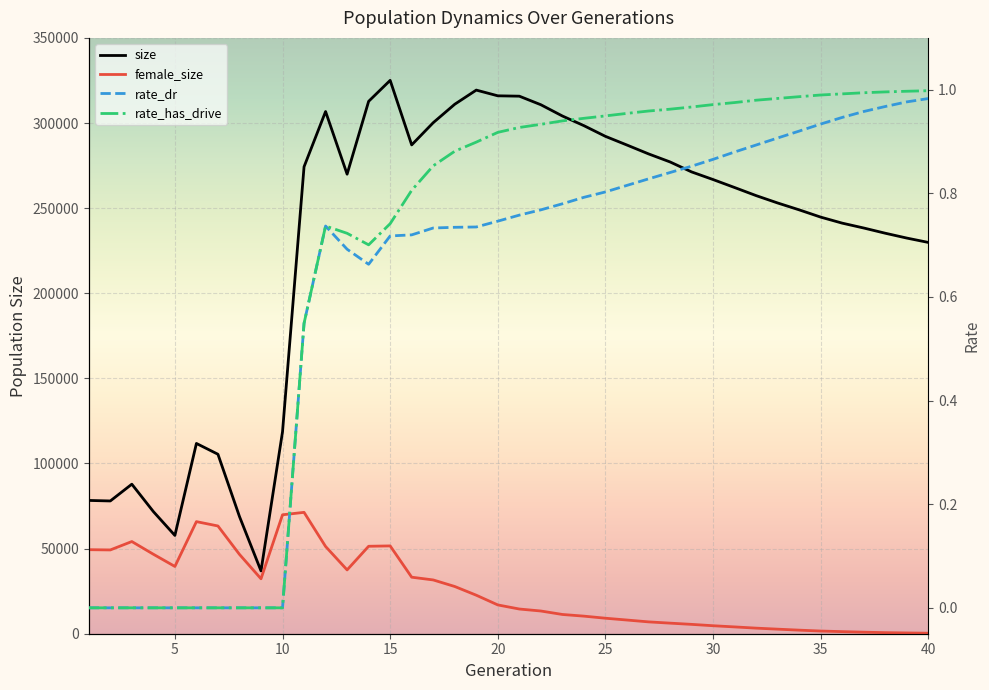

List the series in order of their peak value, lowest first.

rate_dr, rate_has_drive, female_size, size